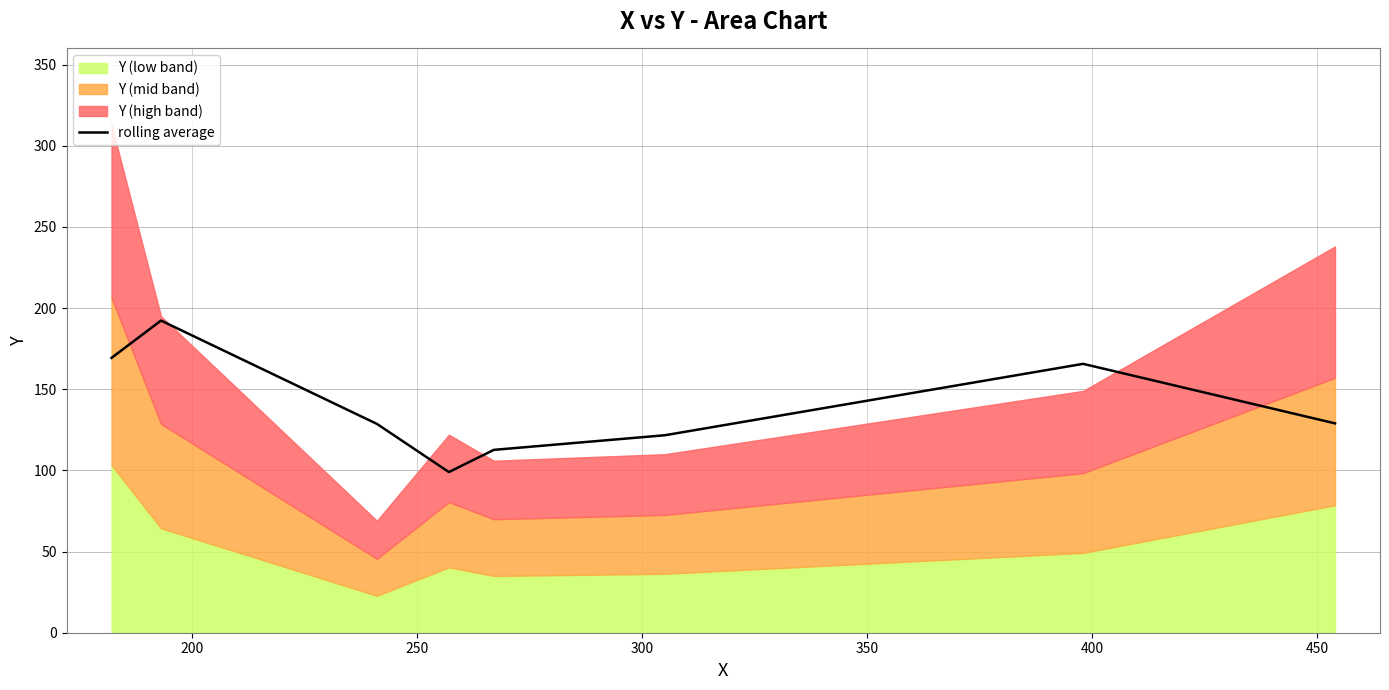

What is the maximum value for rolling average?

192.3